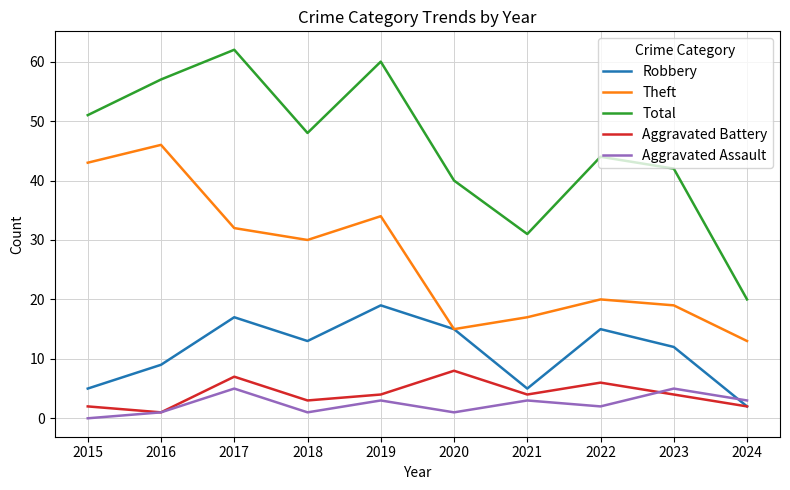

Between 2021 and 2024, which series saw the biggest shift?

Total